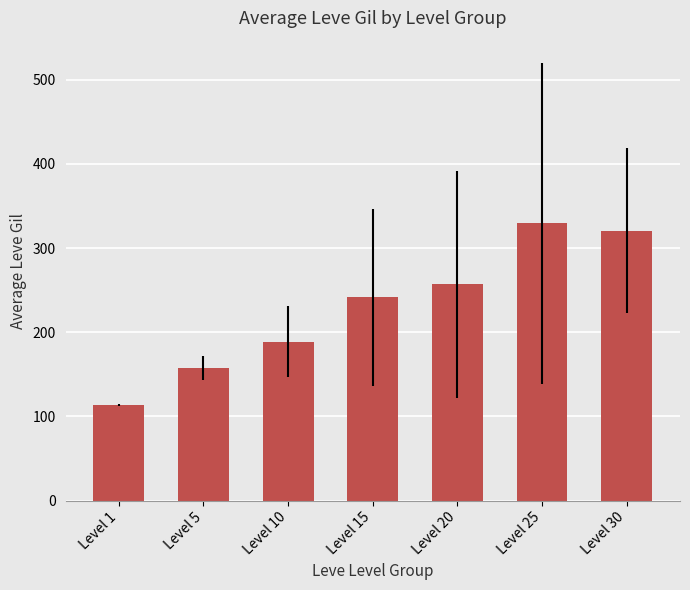

What is the greatest value displayed?

329.7